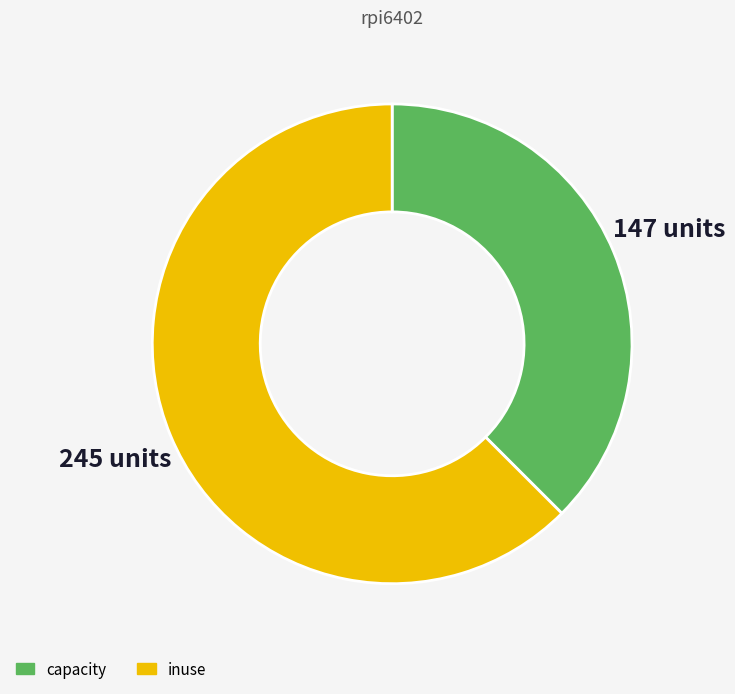

Is there any slice that represents more than half of the pie?

Yes